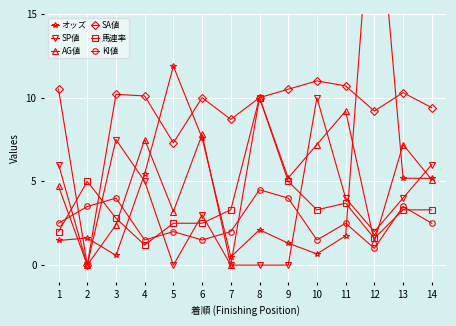

Rank the series at 8 from lowest to highest value.

SP値, オッズ, KI値, AG値, SA値, 馬連率